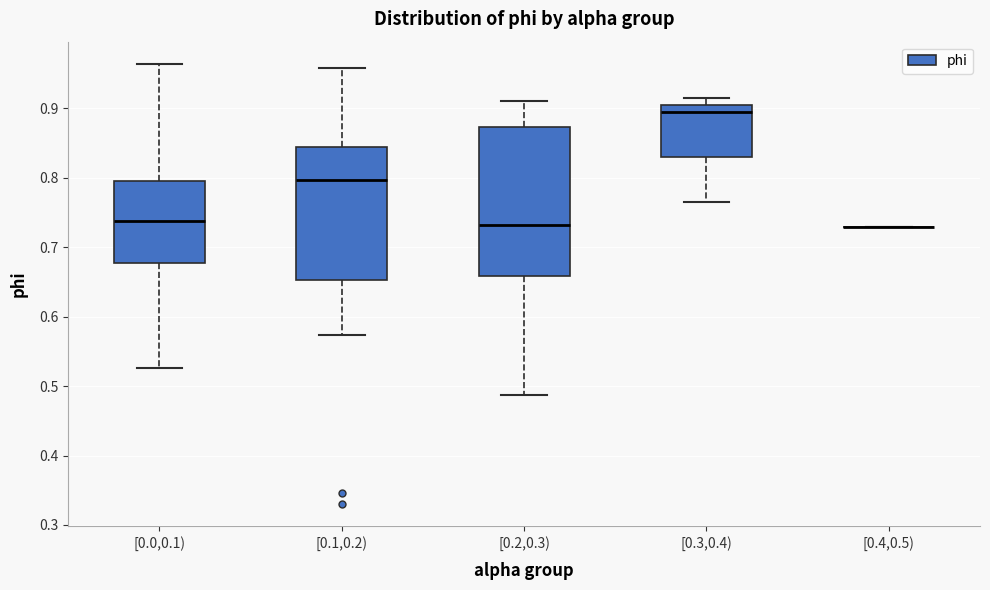

Reading left to right, transcribe this box plot: for each box, give where its median line is, the range the box spans, and where its two whiskers end, as read against the y-axis. The values are not printed on the chart, so give them approximately, as read against the axis.

[0.0,0.1): median 0.74, box 0.68 to 0.79, whiskers 0.53 to 0.96
[0.1,0.2): median 0.80, box 0.65 to 0.84, whiskers 0.57 to 0.96
[0.2,0.3): median 0.73, box 0.66 to 0.87, whiskers 0.49 to 0.91
[0.3,0.4): median 0.89, box 0.83 to 0.90, whiskers 0.76 to 0.91
[0.4,0.5): box collapsed to a line at 0.73, whiskers 0.73 to 0.73